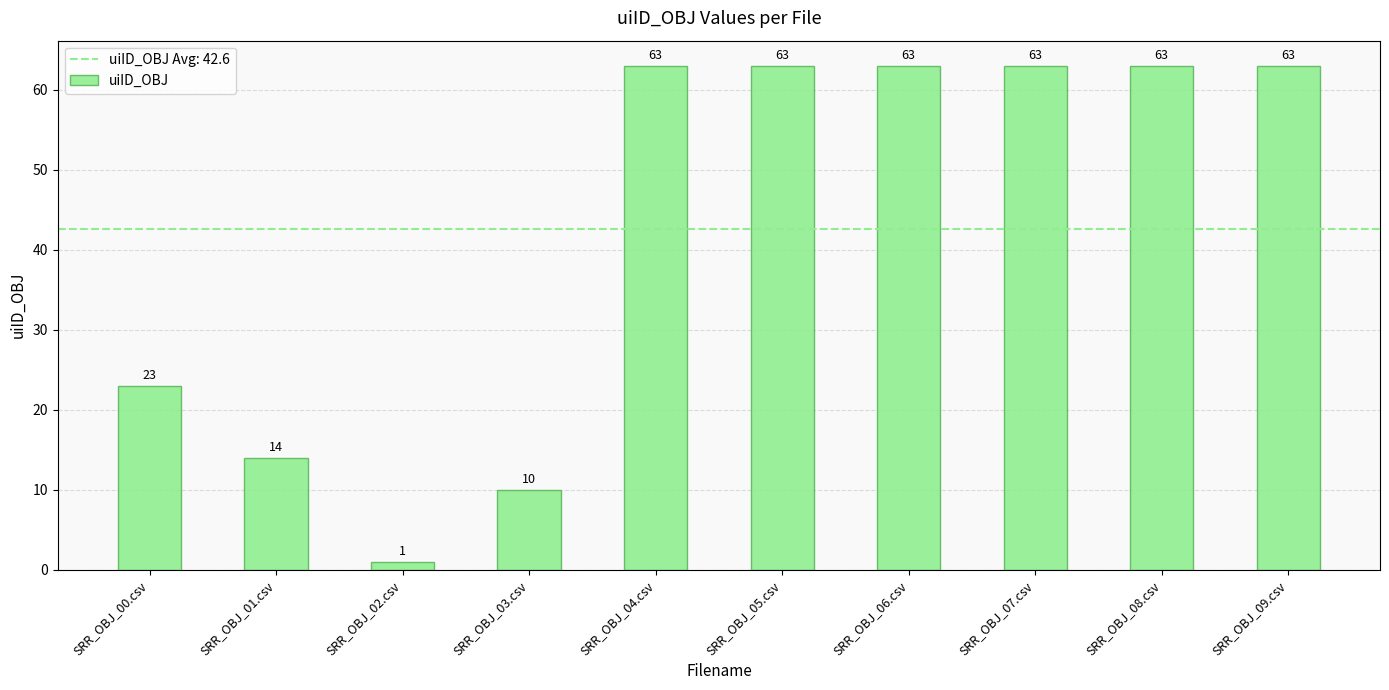

What is the greatest value displayed?

63